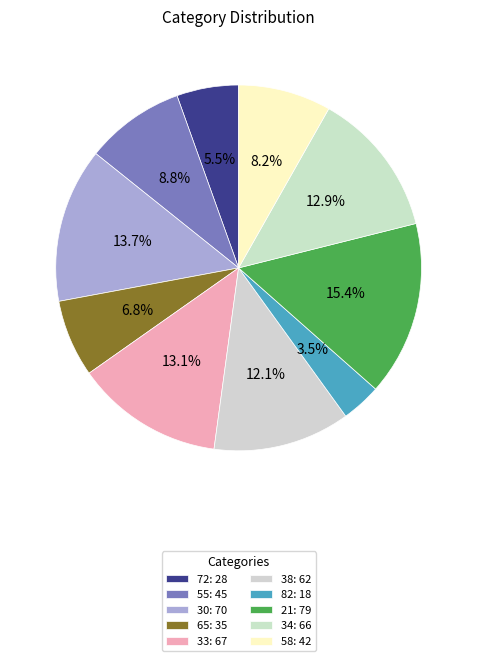

Count the number of slices in the pie.

10